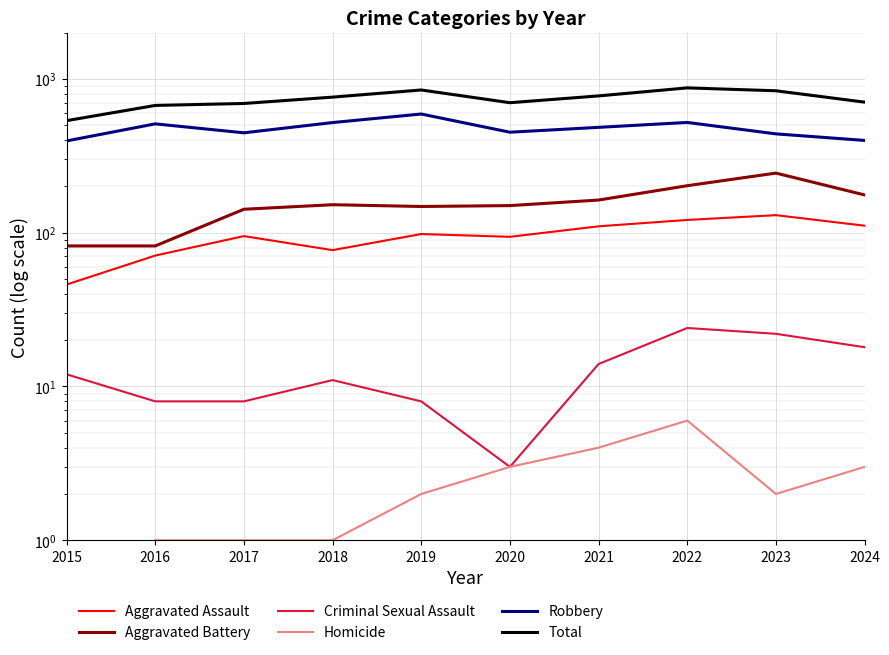

How many interior local valleys does the Homicide series have?

1